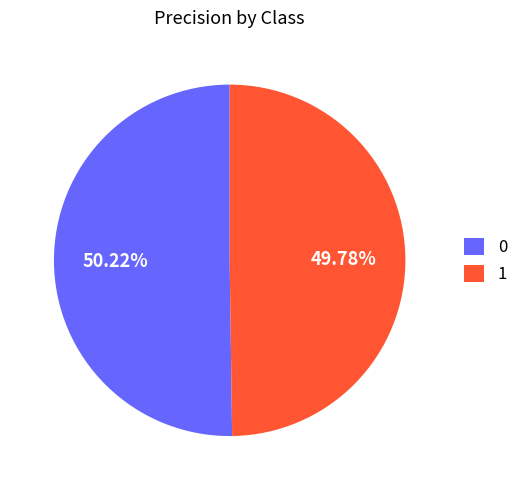

True or false: 1 accounts for 62% of the total.

False